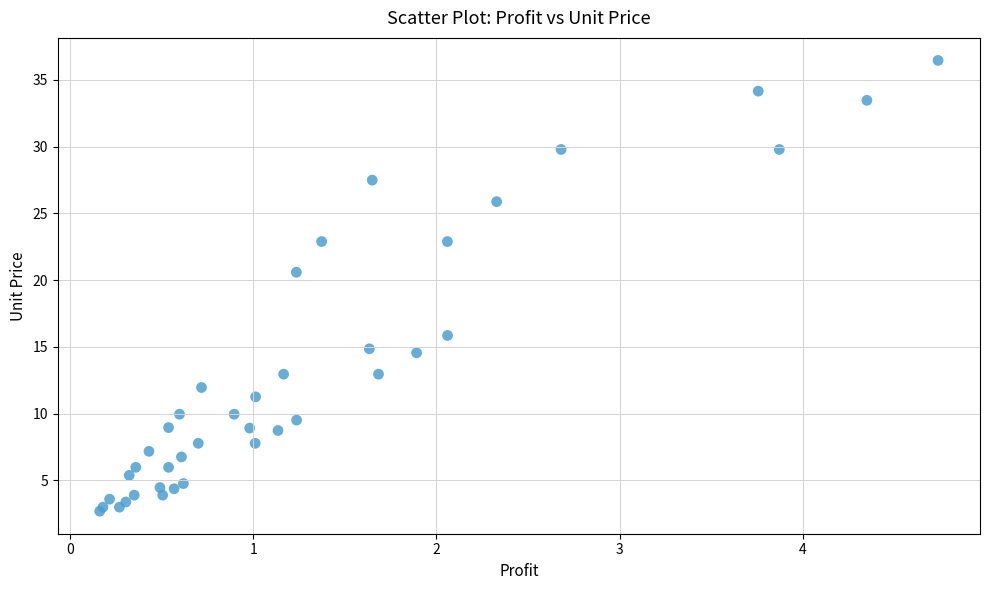

What Y value in the scatter plot is closest to 19?

20.6